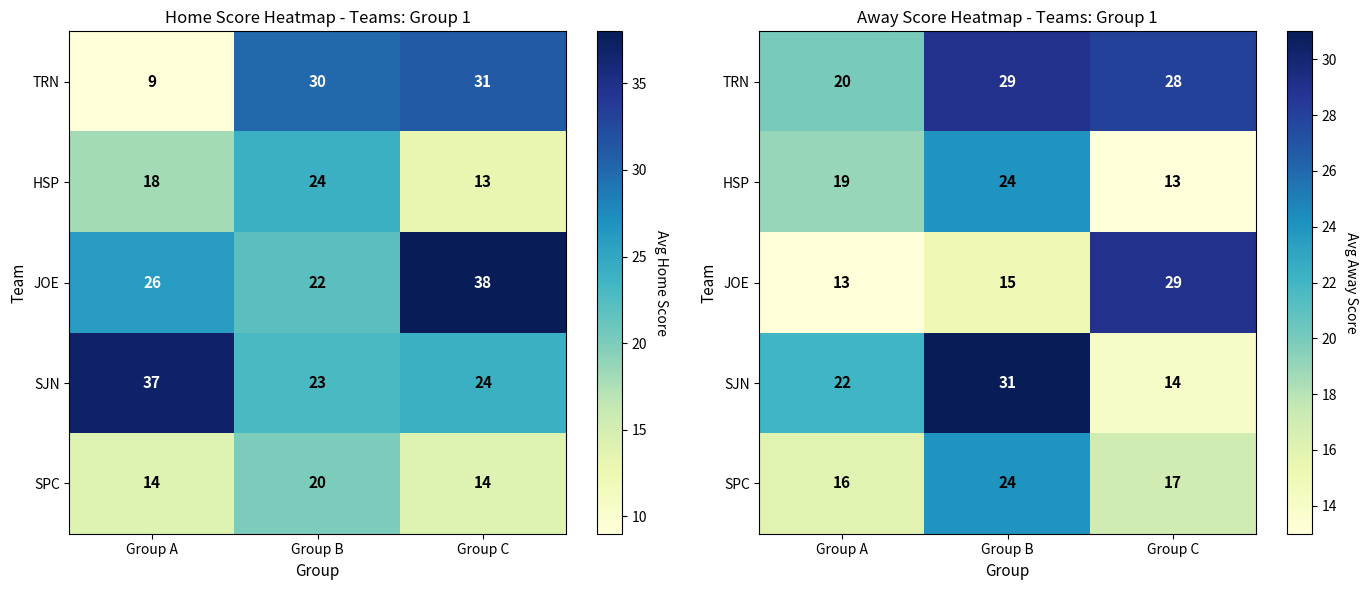

At how many categories does at least one series exceed 30?

1